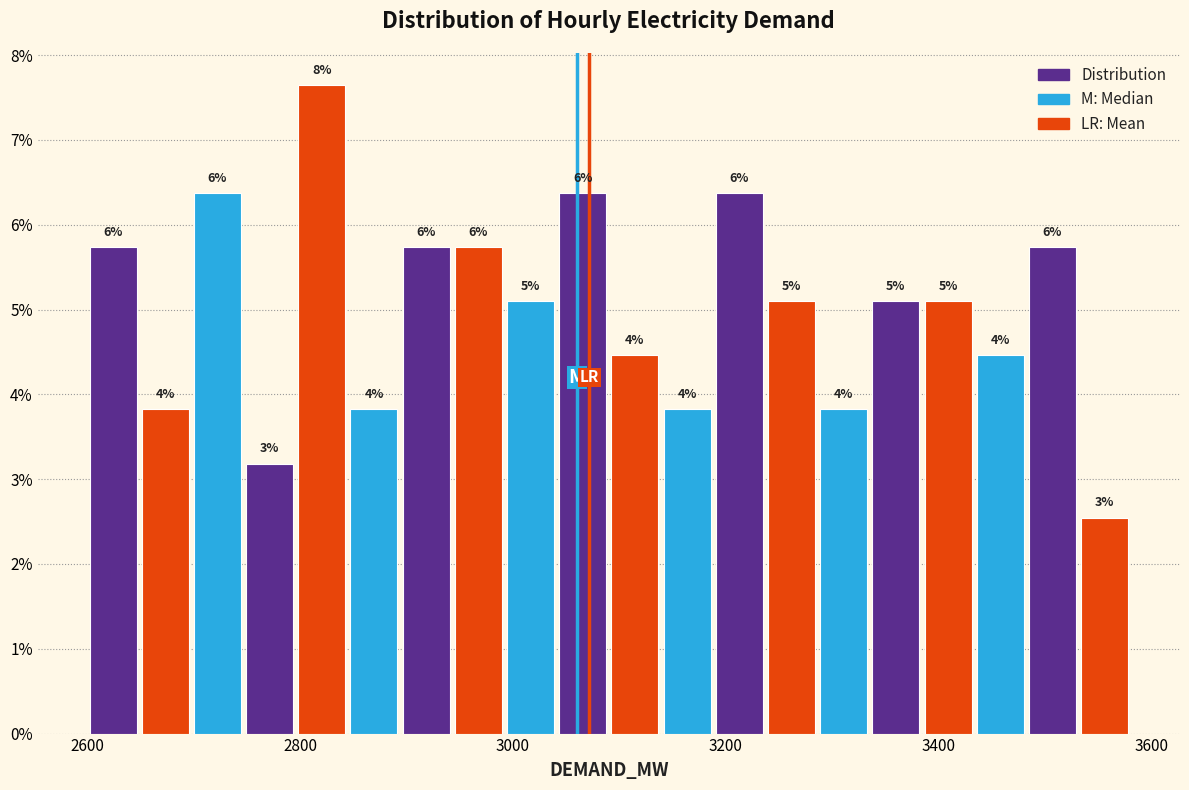

Around what value on the x-axis is the tallest bar? Give the approximate position of its centre, as read against the axis.

2820